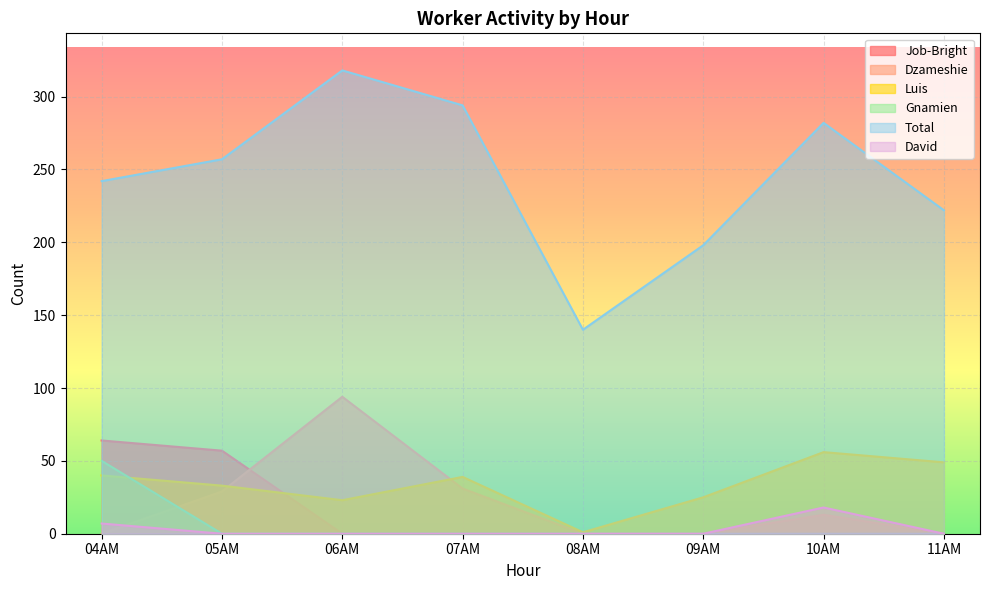

How many times do Job-Bright and Dzameshie cross each other?

1